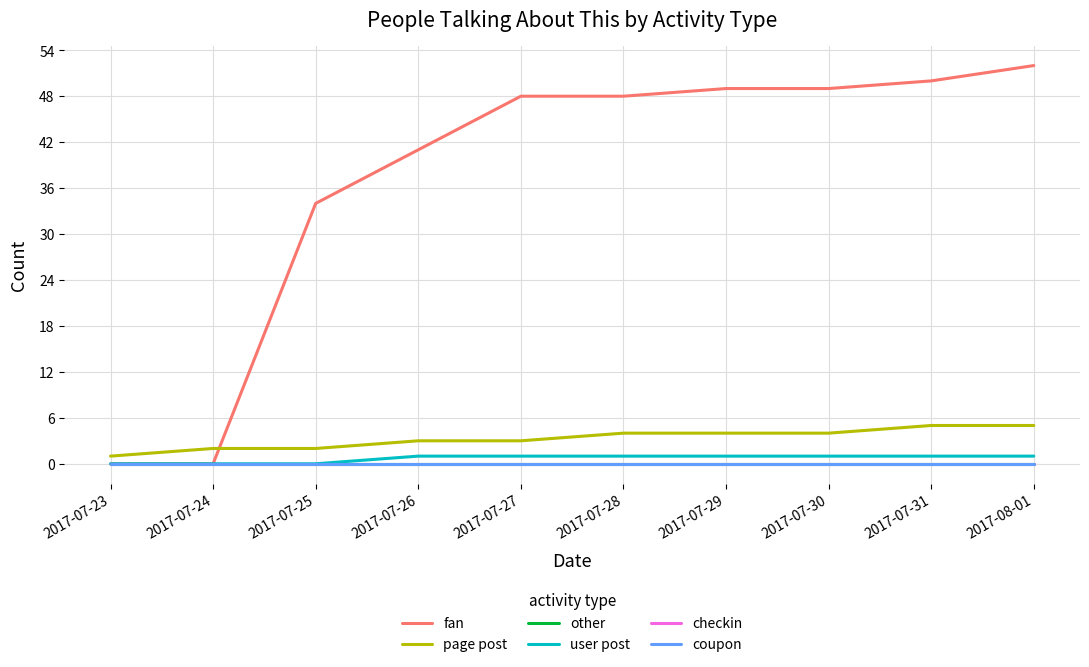

Does the chart display data point markers on the line(s)?

No